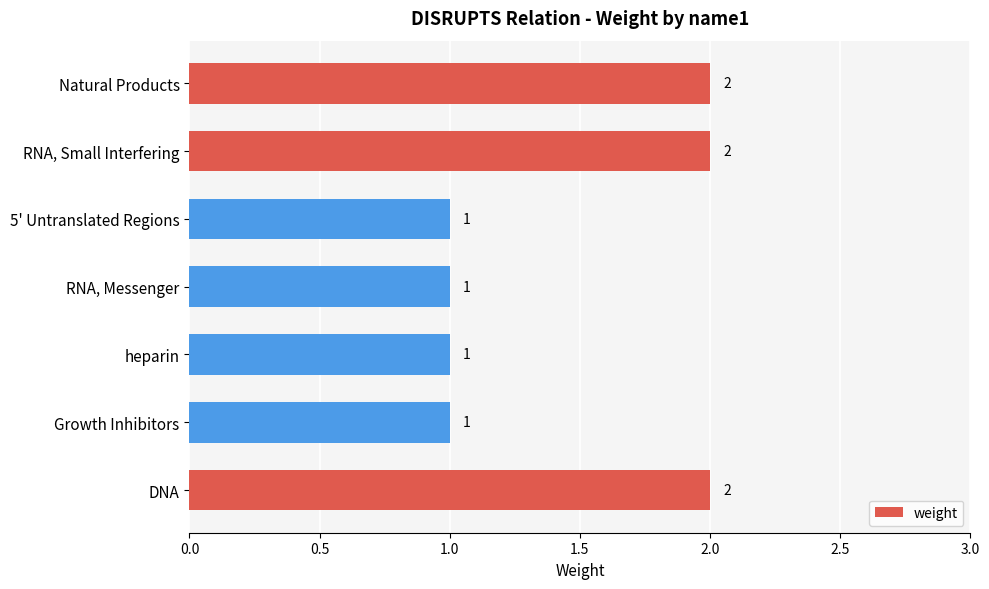

How many values are between 1 and 2?

7